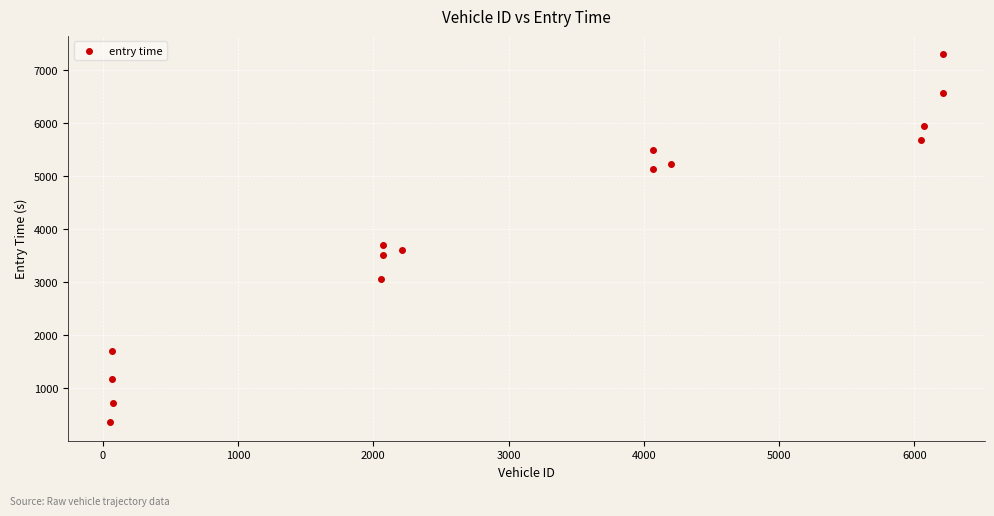

What Y value in the scatter plot is closest to 3826?

3691.3